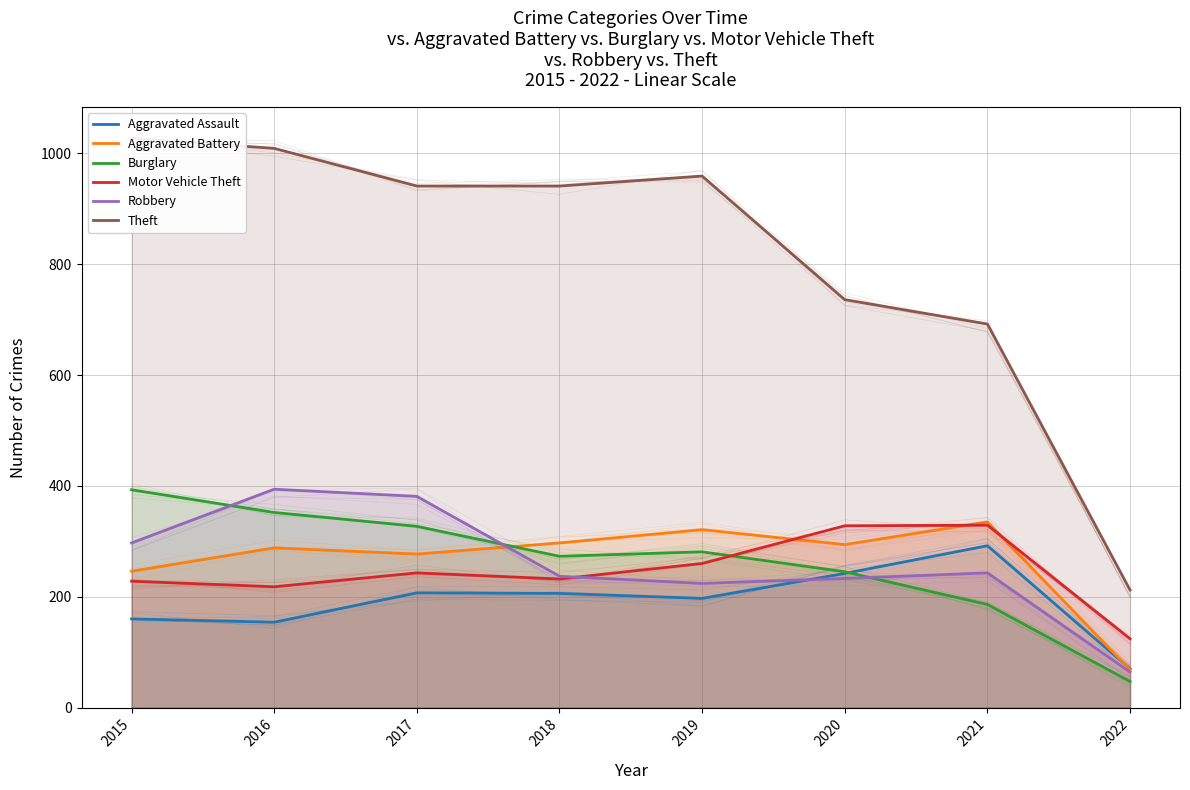

True or false: Theft and Robbery intersect in this chart.

False